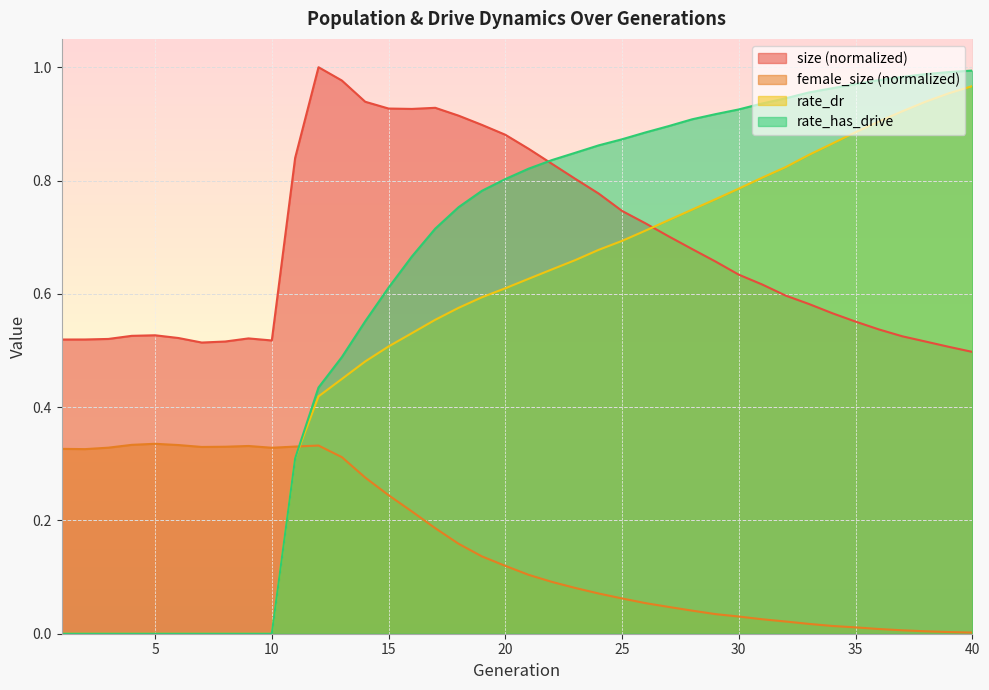

At how many categories does at least one series exceed 0?

40